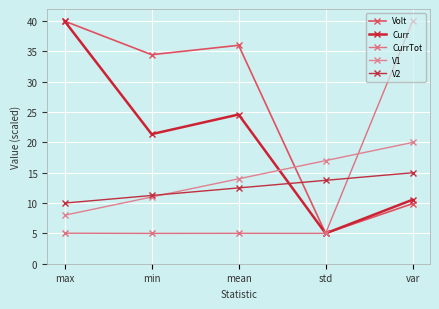

What is the spread (max minus min) of values at std?

12.0